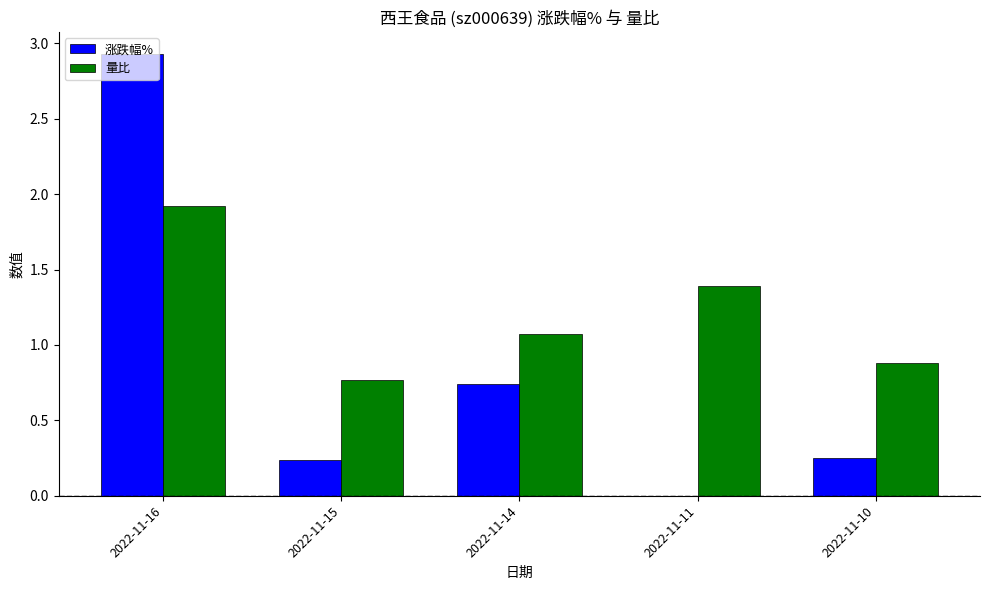

What is the total value across all series at 2022-11-10?

1.1